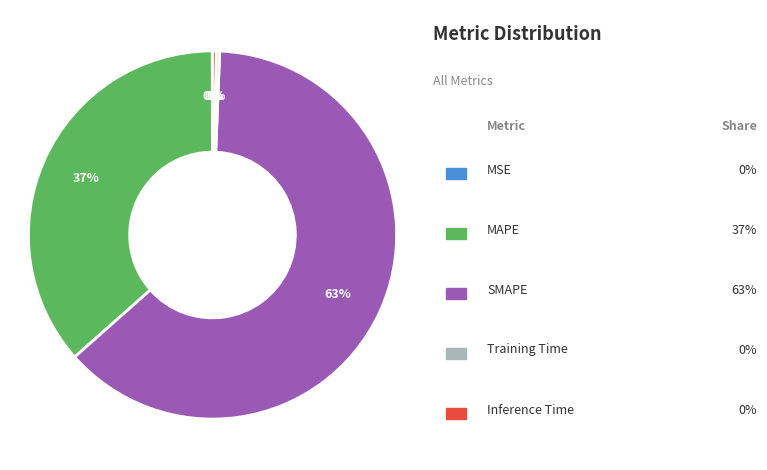

To the nearest percent, what is the difference between the largest and smallest slice percentages?

63%